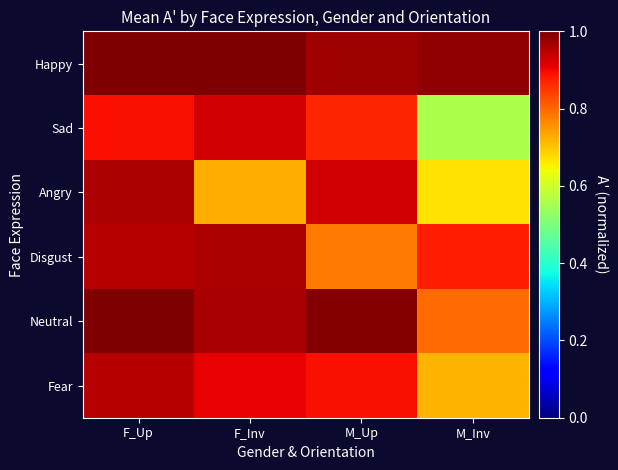

What is the maximum value shown in the chart?

1.0